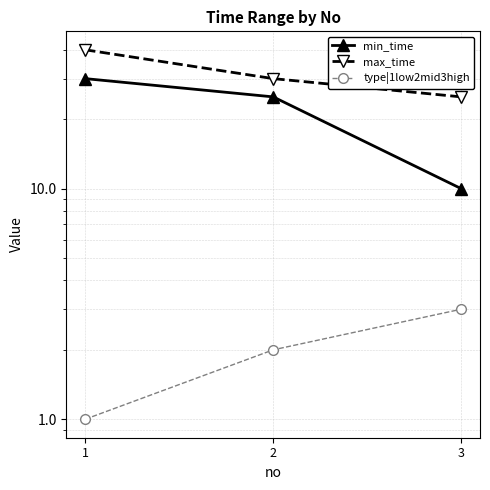

What is the total value across all series at 3?

38